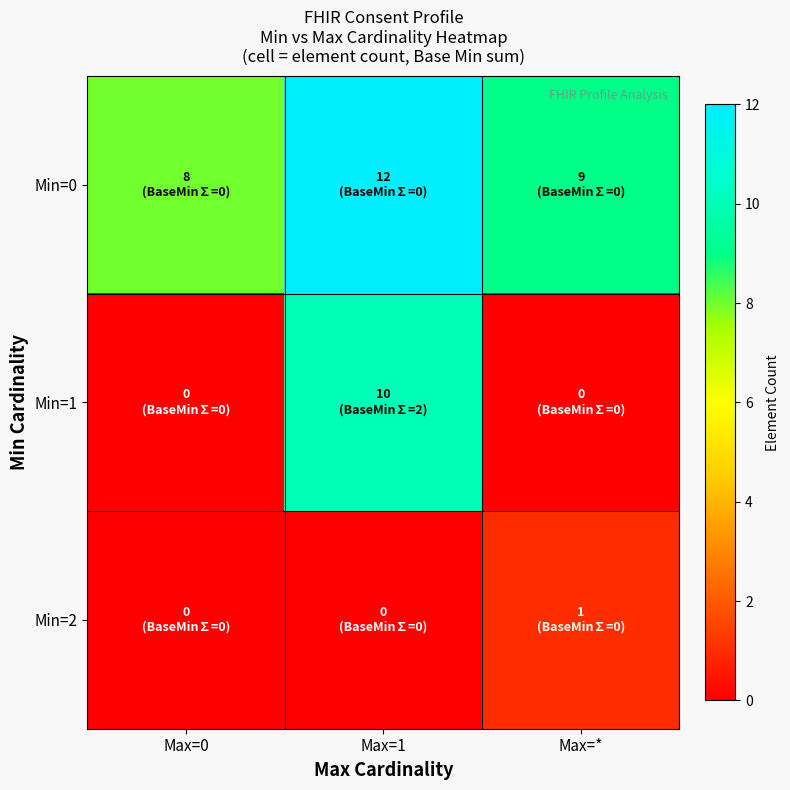

What is the total value across all series at Max=0?

8